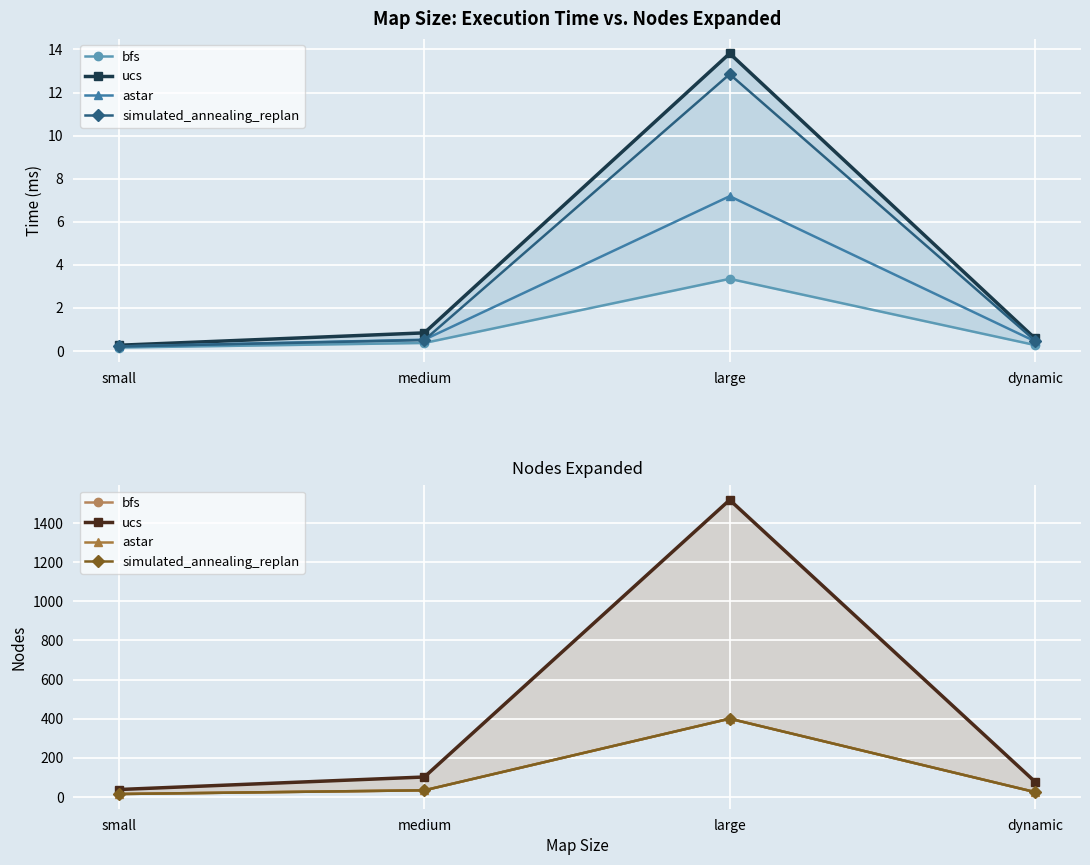

What is the value of the ucs point at the 1st from the left?

38